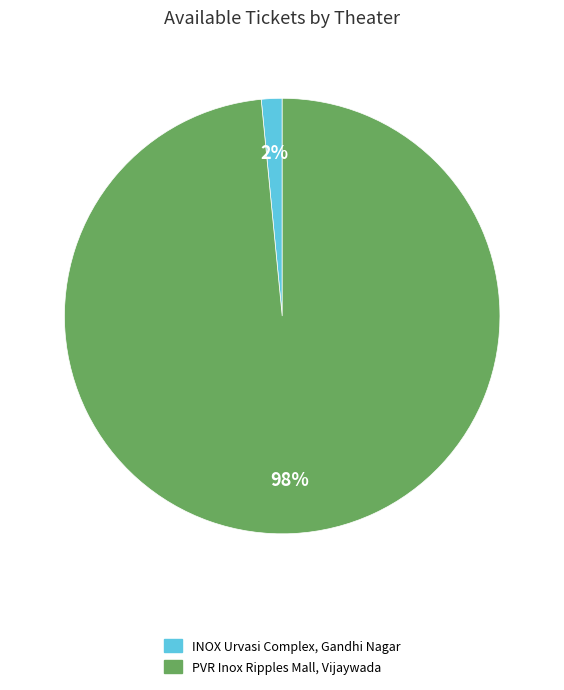

What percentage is the INOX Urvasi Complex, Gandhi Nagar slice, to the nearest percent?

2%